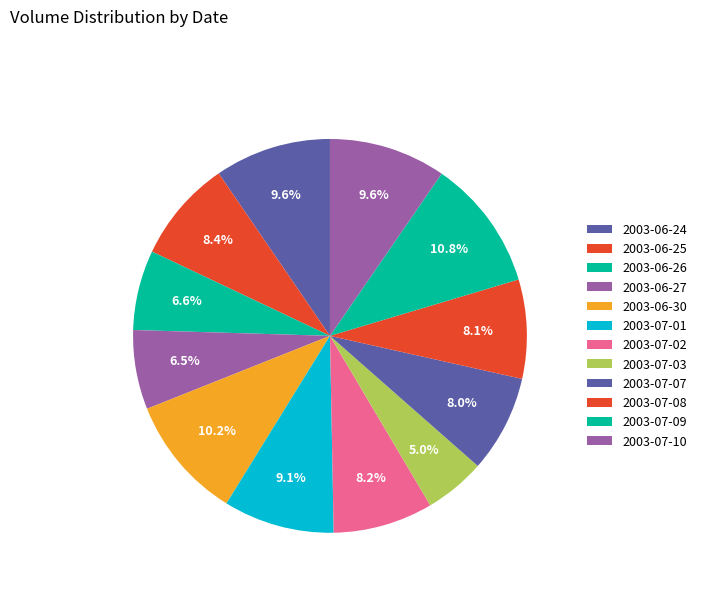

Does 2003-06-30 represent more than half of the total?

No